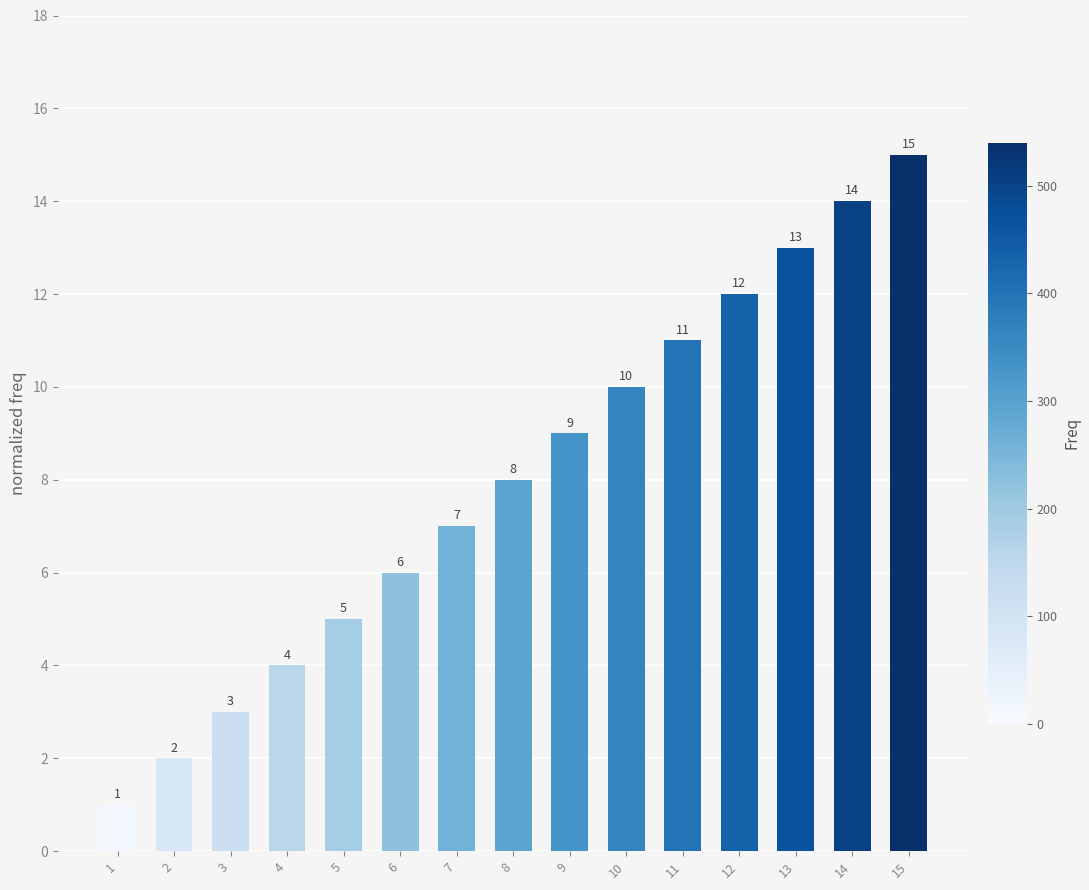

What is the maximum value shown in the chart?

15